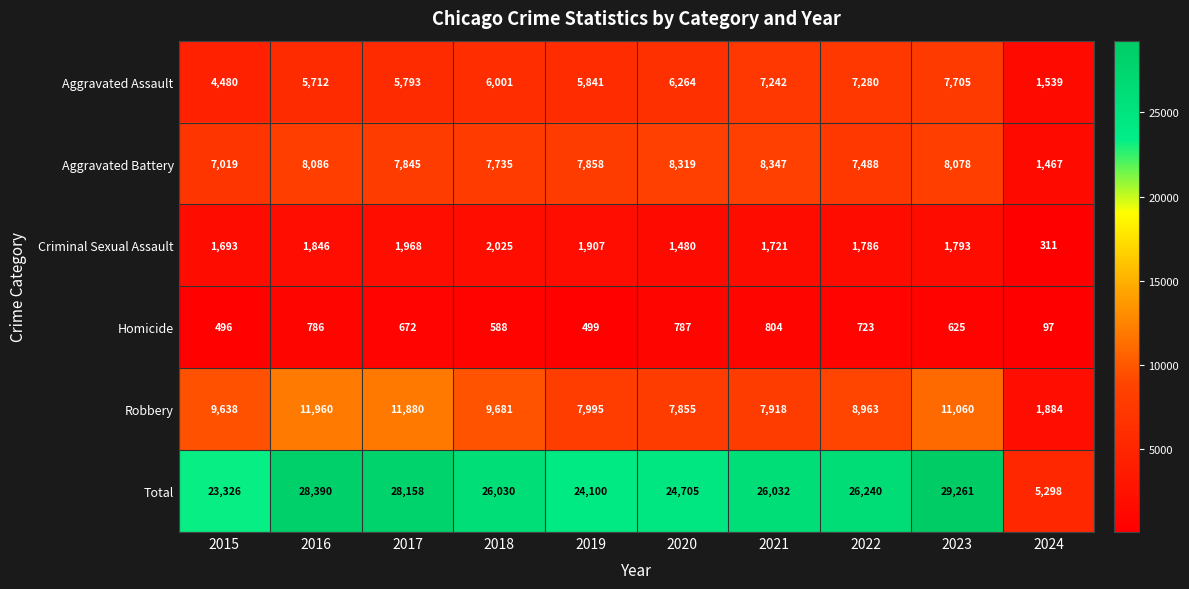

At which label does Homicide first exceed 672?

2016